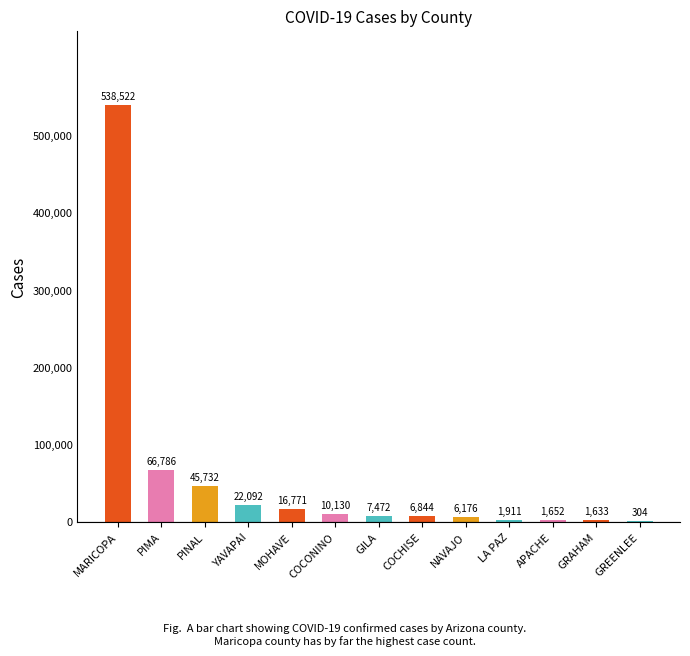

What is the sum of all values?

726025